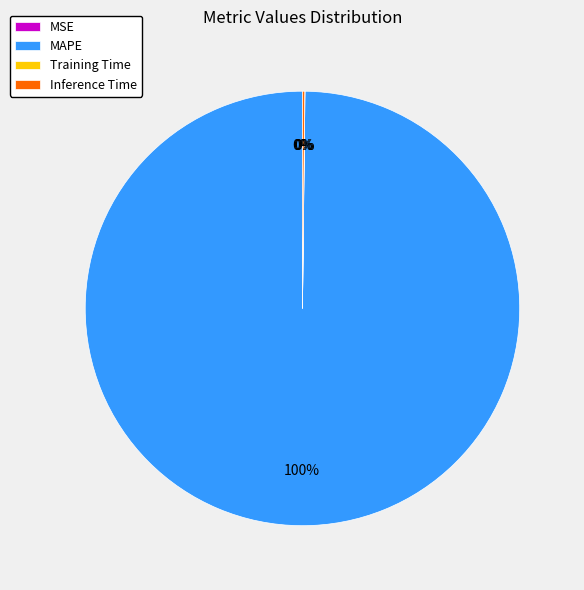

To the nearest percent, what is the average slice percentage?

25%